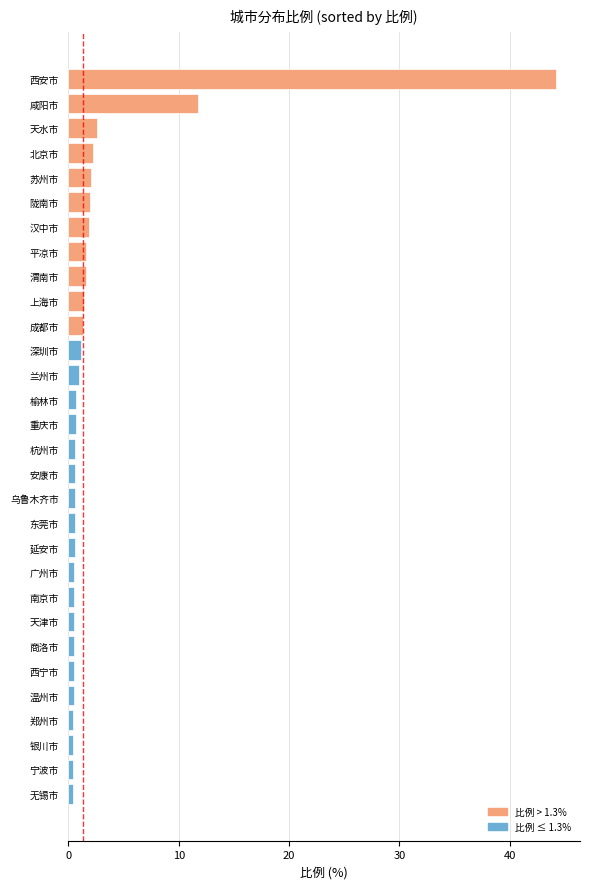

What is the difference between the maximum and second lowest values?

43.7